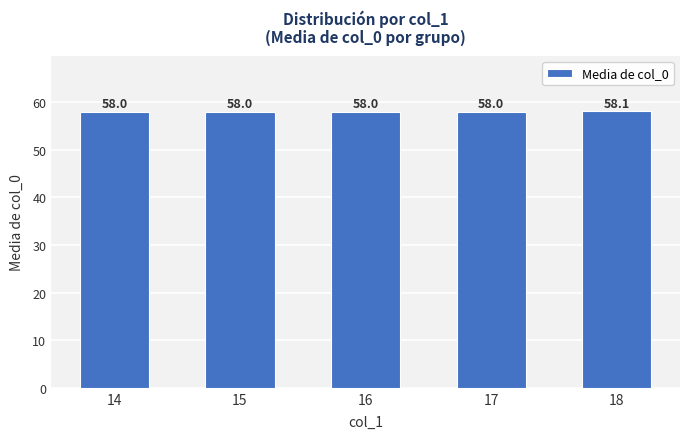

Does the chart contain stacked bars?

No